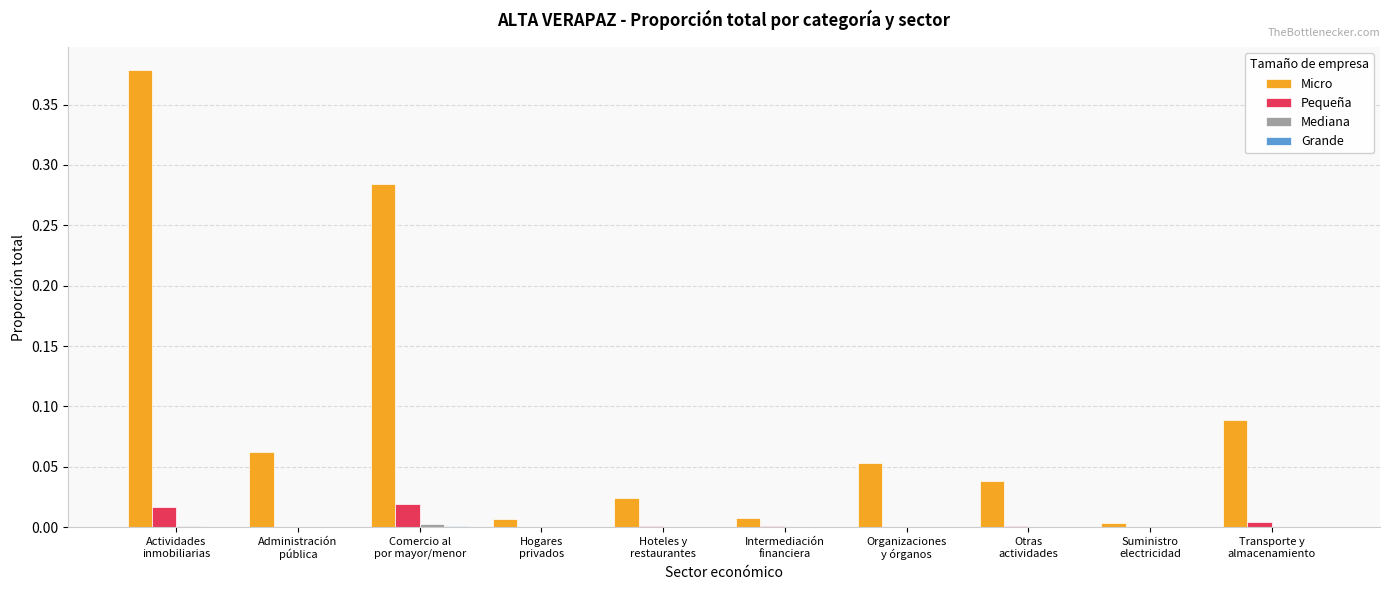

Between Administración
pública and Otras
actividades, which series saw the biggest shift?

Micro